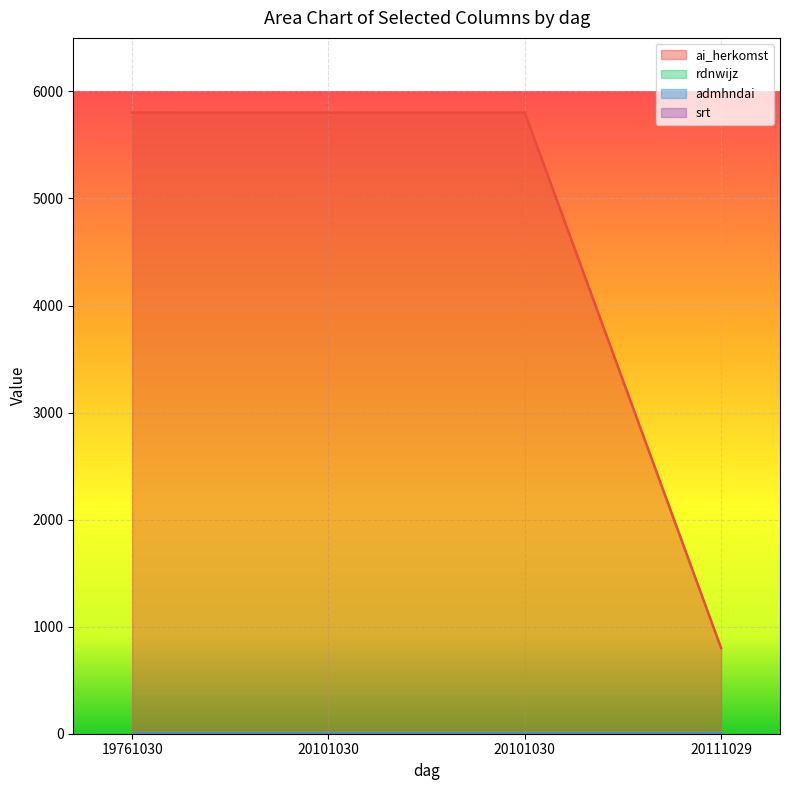

What is the maximum value for rdnwijz?

2